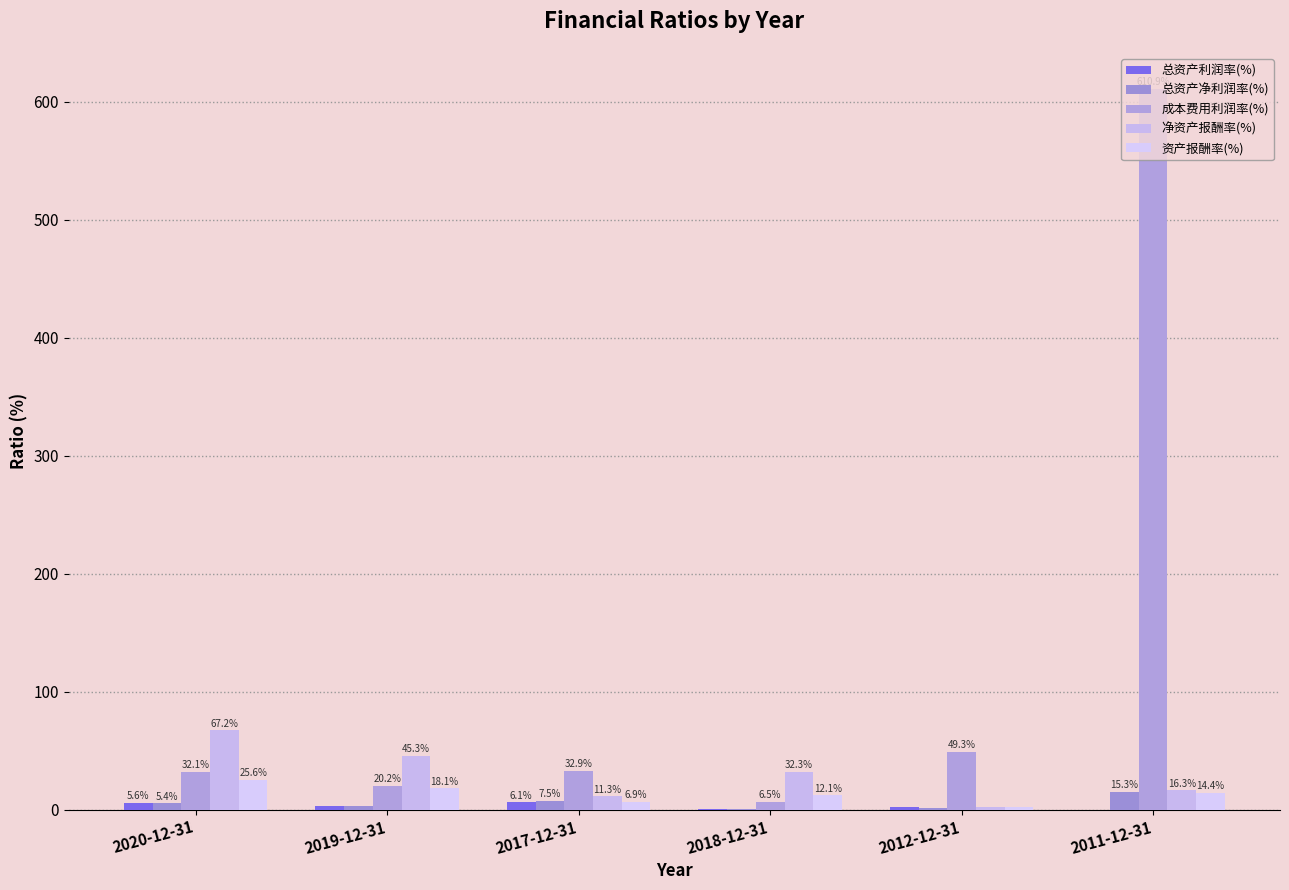

Which series has the largest range (max minus min)?

成本费用利润率(%)